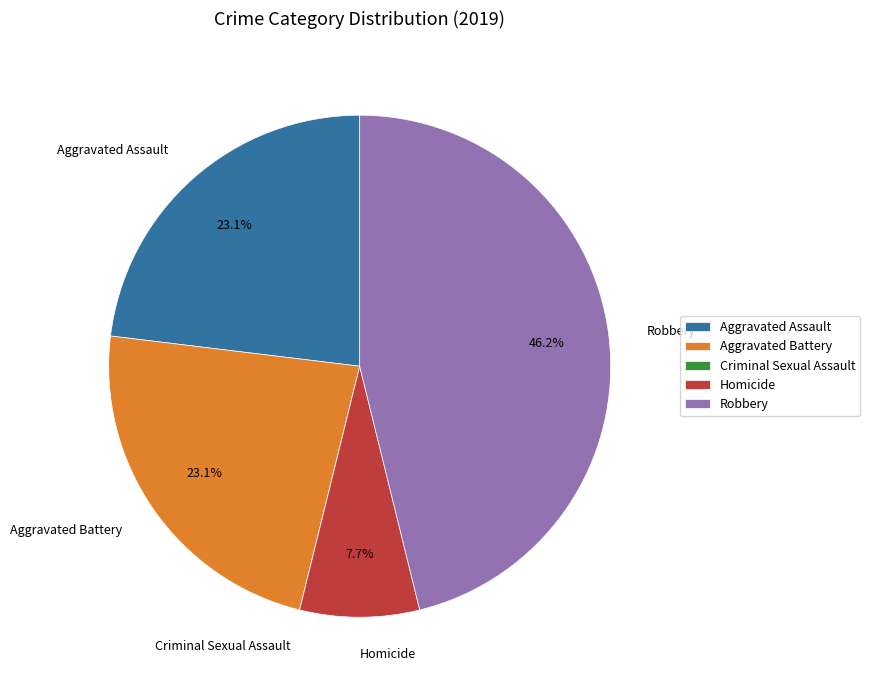

Between Homicide and Aggravated Assault, which is larger?

Aggravated Assault